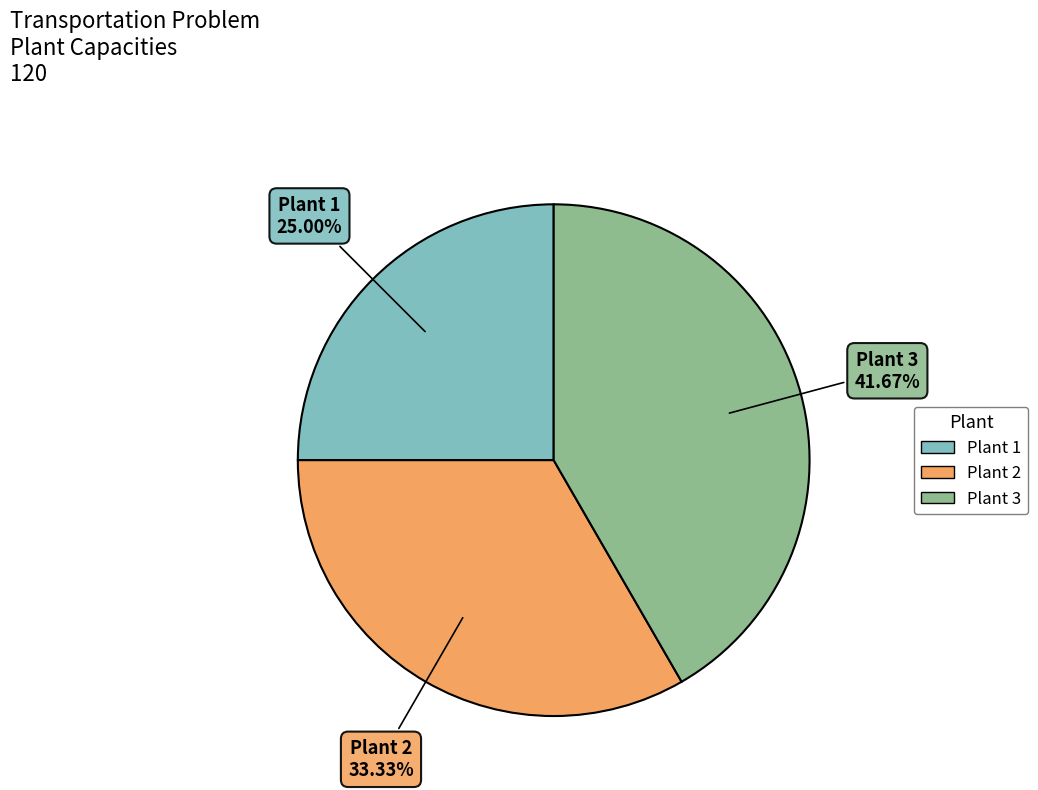

Which slice is the largest?

Plant 3